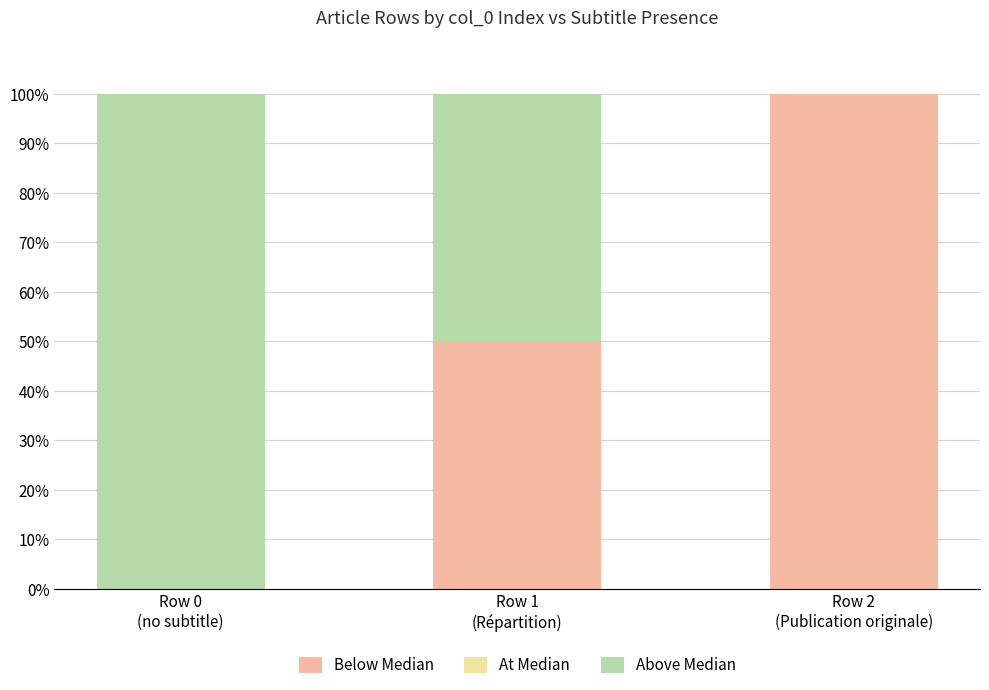

True or false: Below Median has a value of 142 at Row 2
(Publication originale).

False